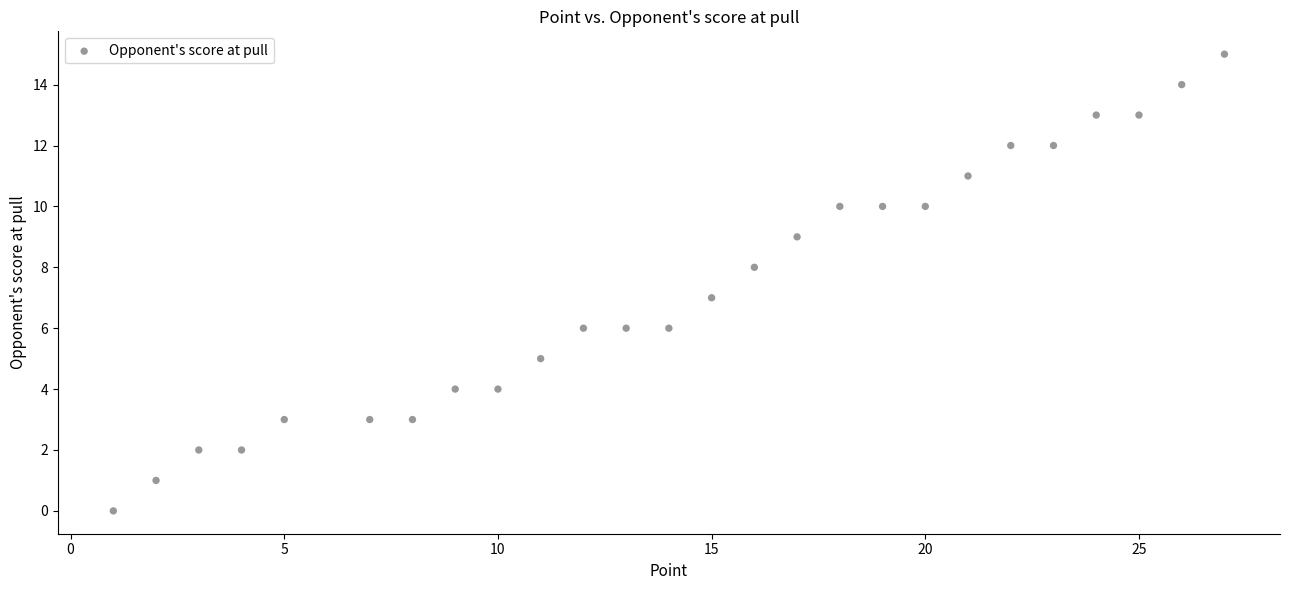

What is the range of Y values (max minus min)?

15